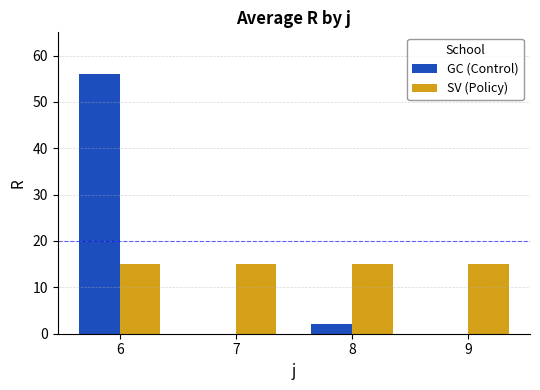

The value of GC (Control) at 9 is -38. True or false?

False